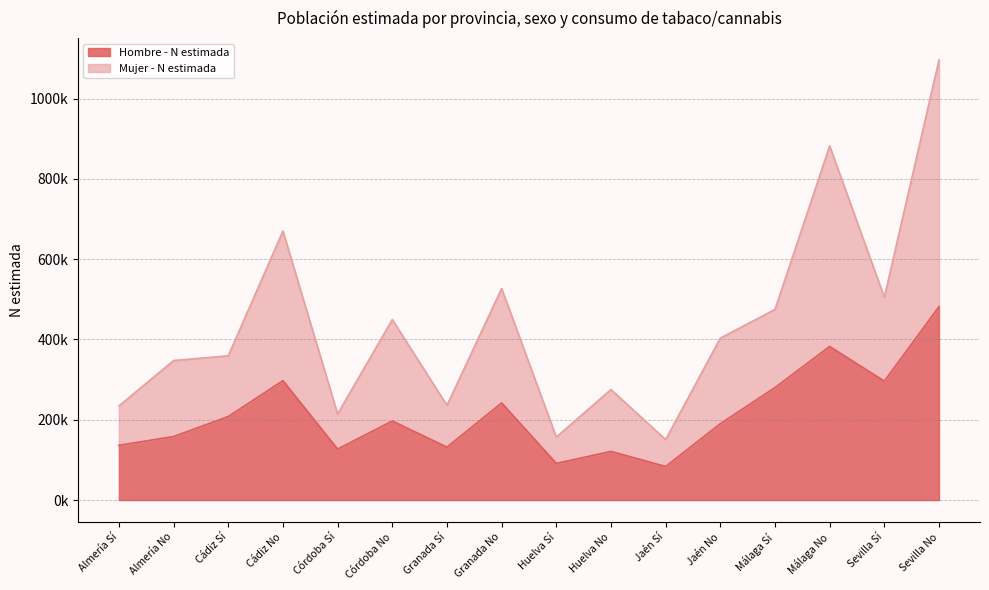

What is the value of the Mujer - N estimada point at the 16th from the left?

1095936